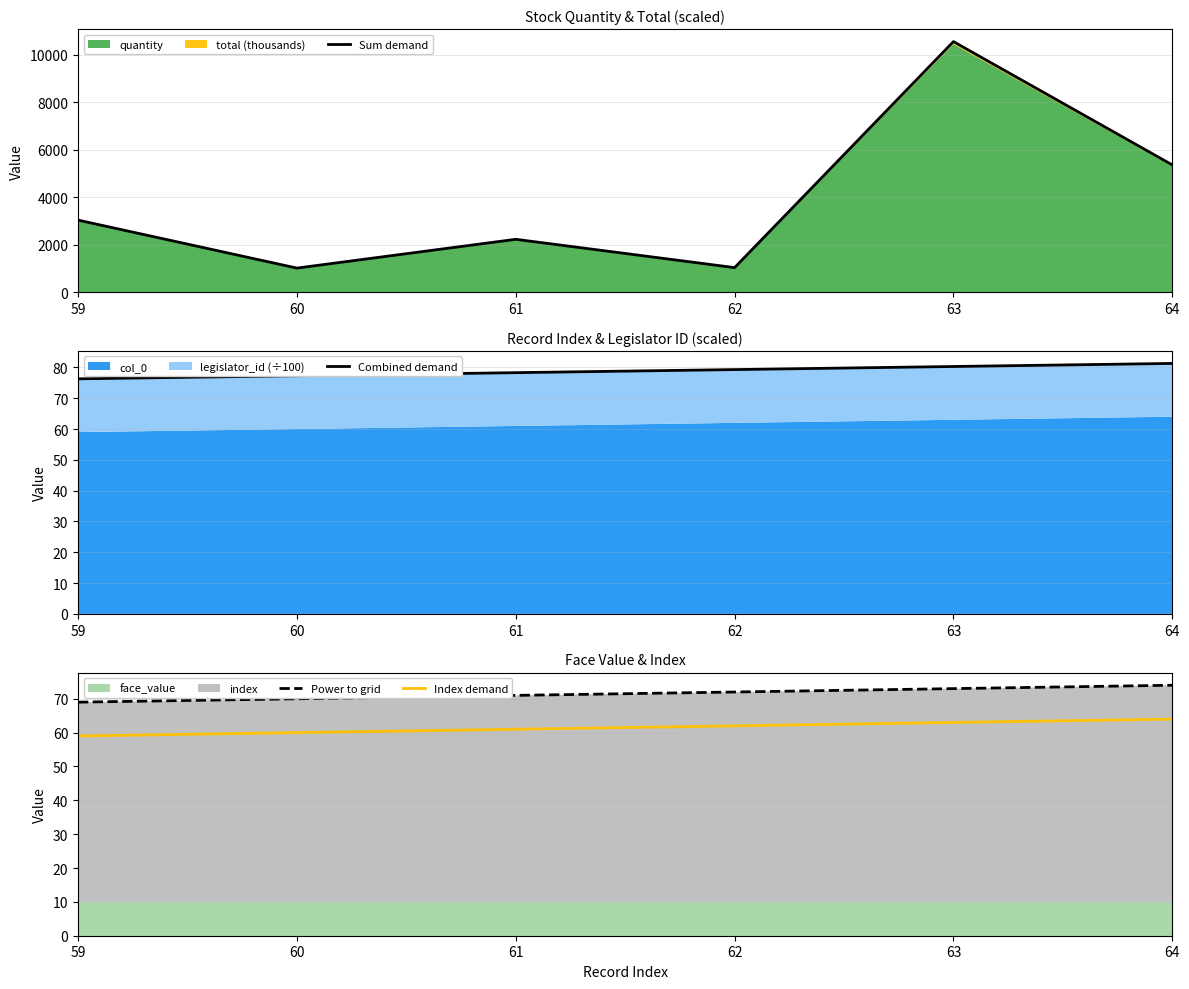

What is the value of the Combined demand point at the 4th from the left?

79.3